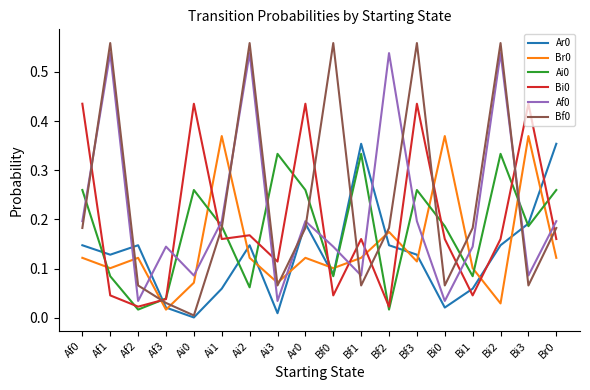

The value of Bf0 at Af2 is 0.0. True or false?

False